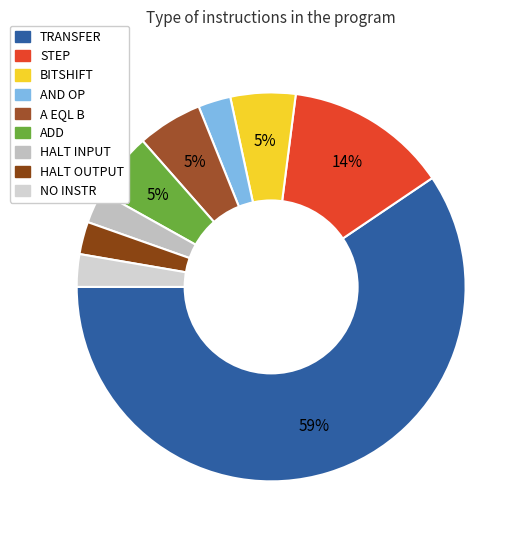

To the nearest percent, what is the combined percentage of BITSHIFT and AND OP?

8%